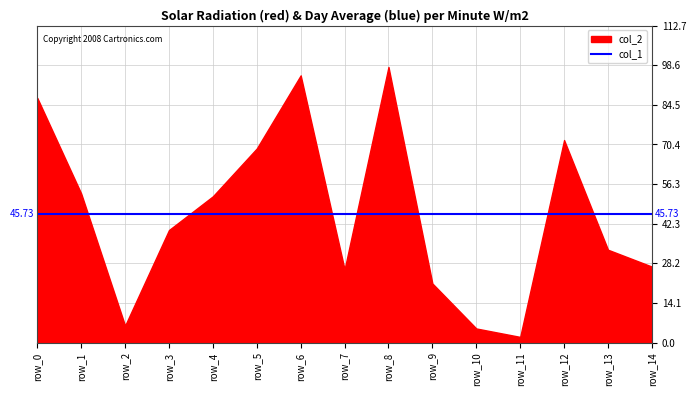

What is the sum of the col_2 values at row_5 and row_9?

90